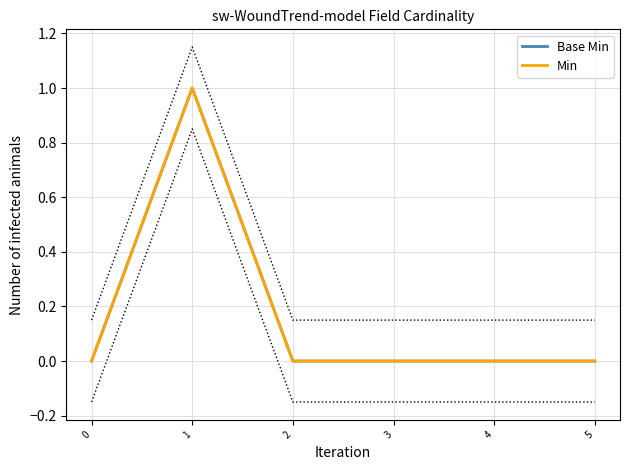

Reading left to right, list all the values displayed in this chart.

Base Min: 0	1	0	0	0	0
Min: 0	1	0	0	0	0